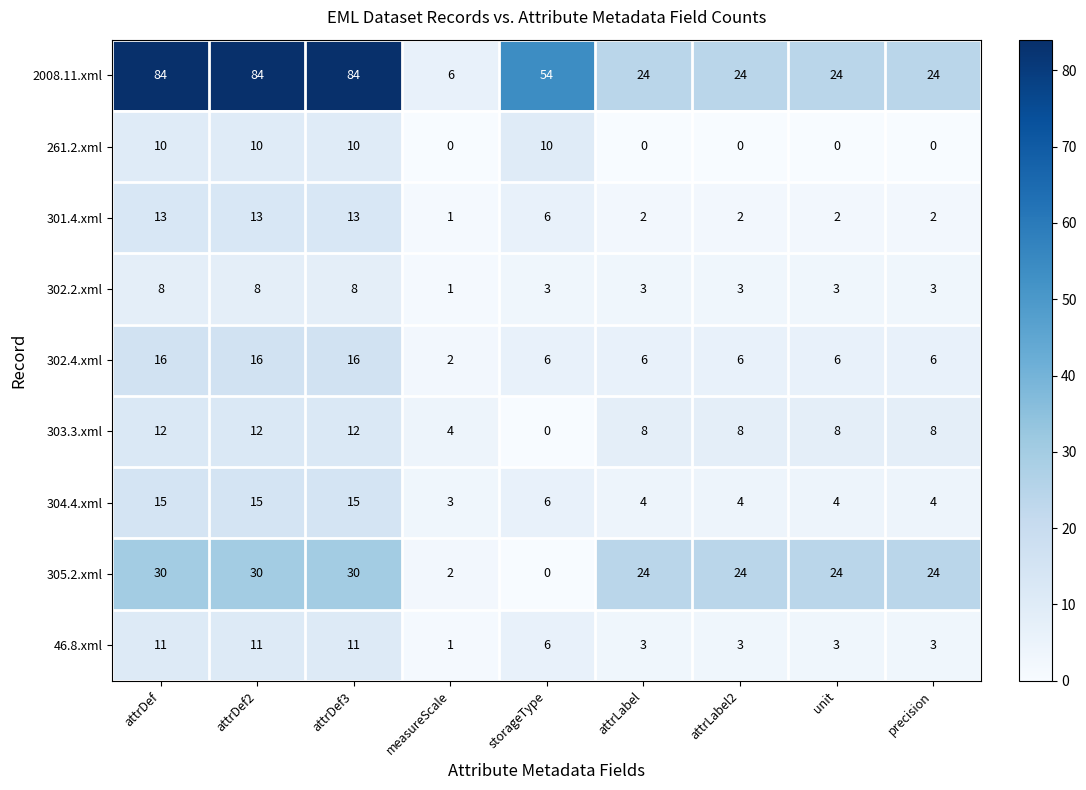

What is the approximate value of 305.2.xml at attrLabel2, to the nearest 5?

25